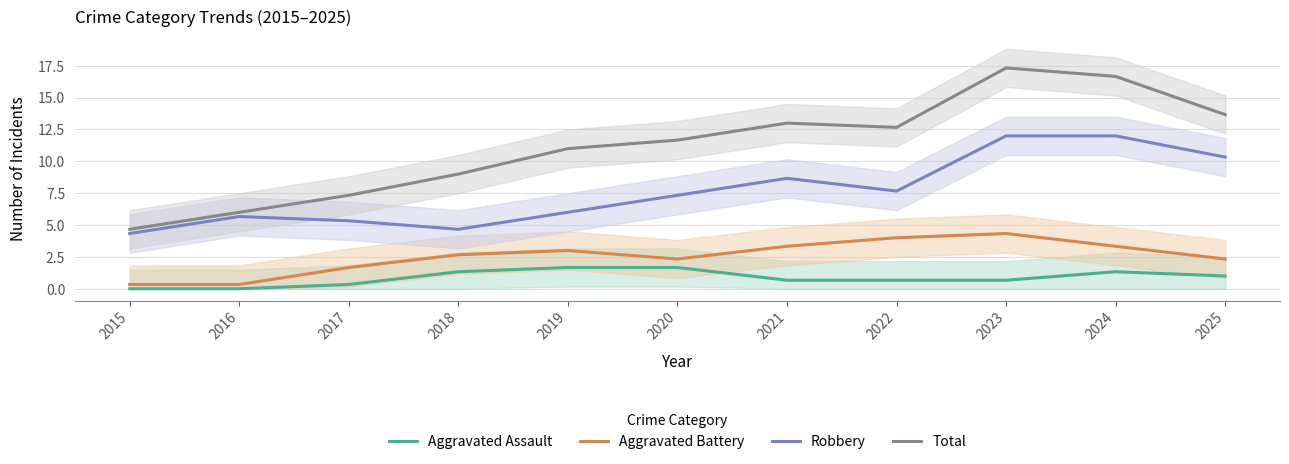

True or false: Total and Robbery intersect in this chart.

False